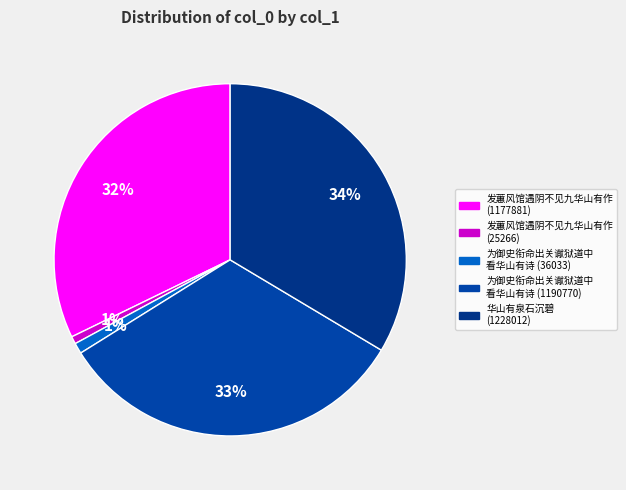

Rank the categories by value from highest to lowest.

华山有泉石沉碧 (1228012), 为御史衔命出关谳狱道中看华山有诗 (1190770), 发蕙风馆遇阴不见九华山有作 (1177881), 为御史衔命出关谳狱道中看华山有诗 (36033), 发蕙风馆遇阴不见九华山有作 (25266)